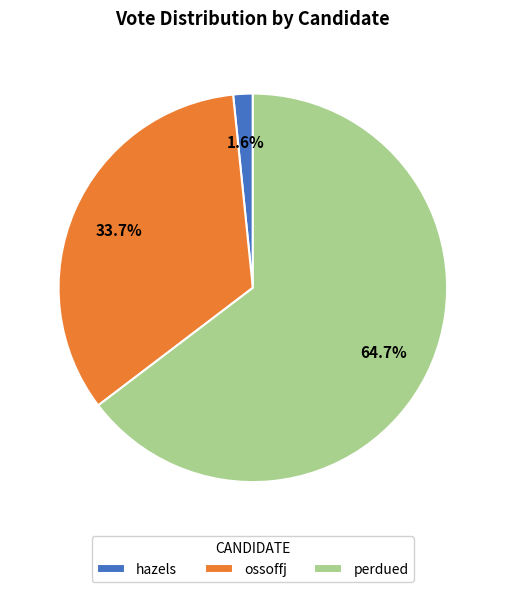

To the nearest percent, what portion does ossoffj represent?

34%